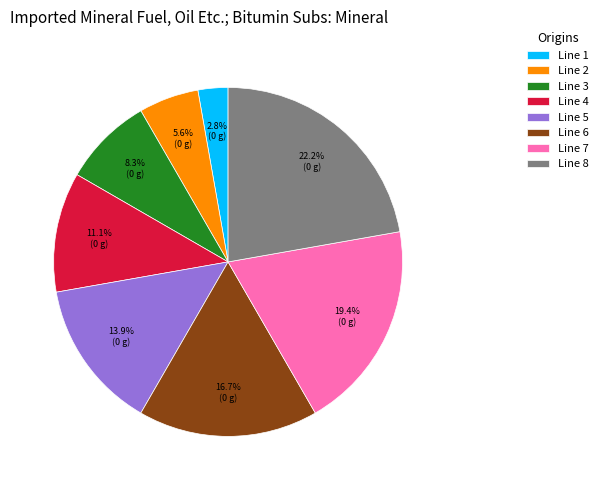

Which category has the biggest portion of the pie?

Line 8